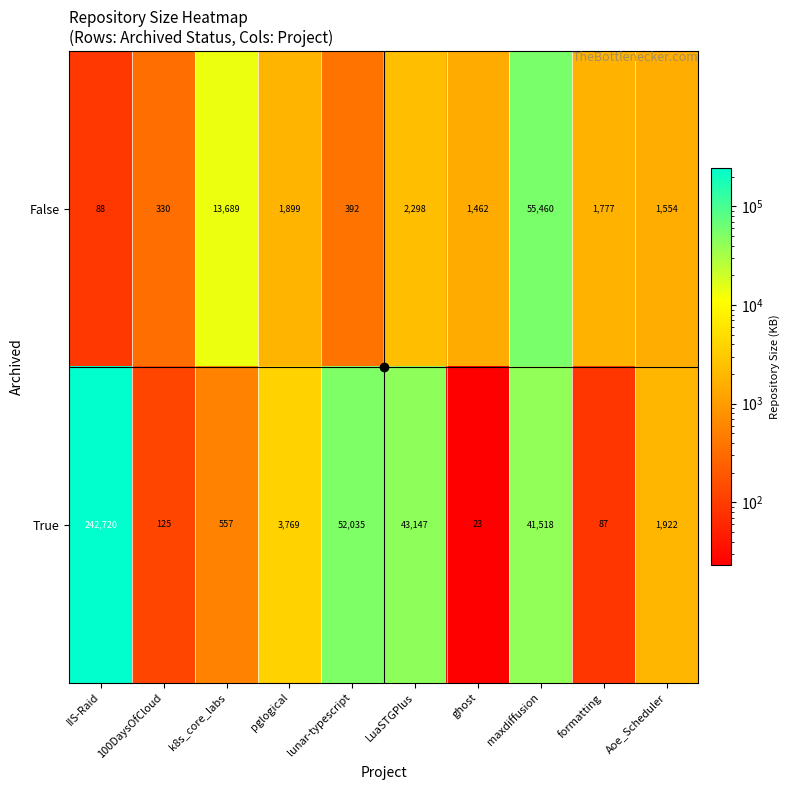

What is the sum of the True values at k8s_core_labs and pglogical?

4326